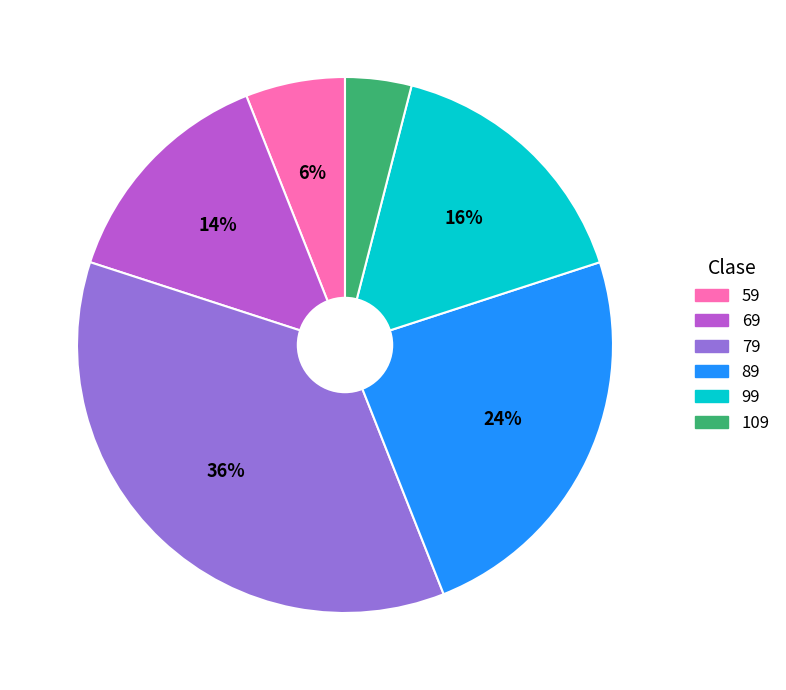

What percentage is the 79 slice, to the nearest percent?

36%